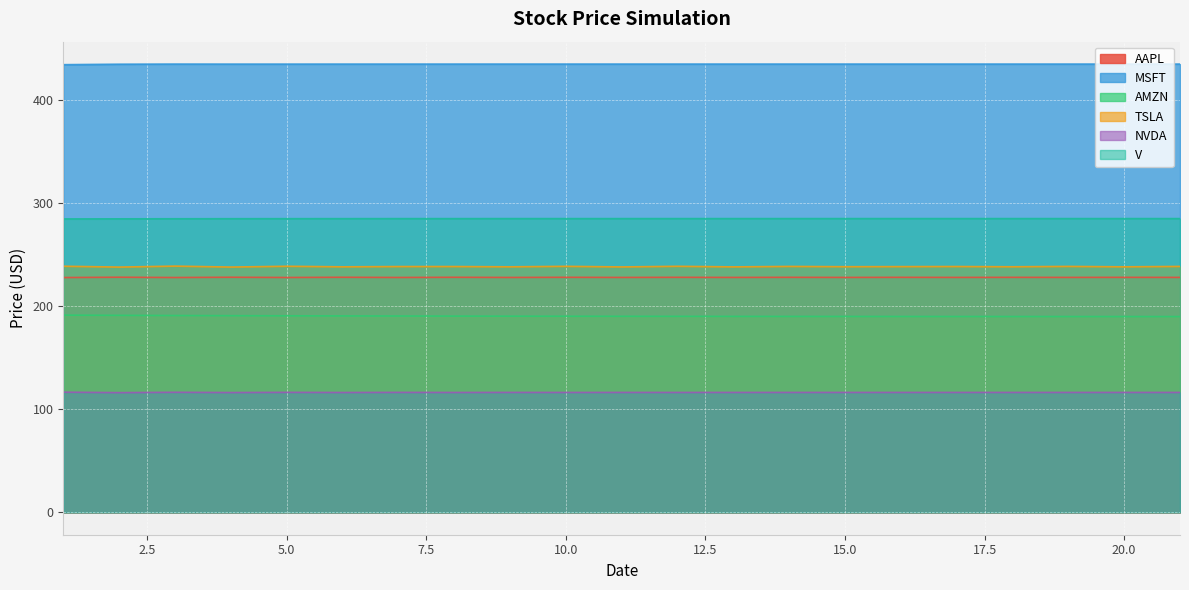

Read the AAPL value at 14.

228.1